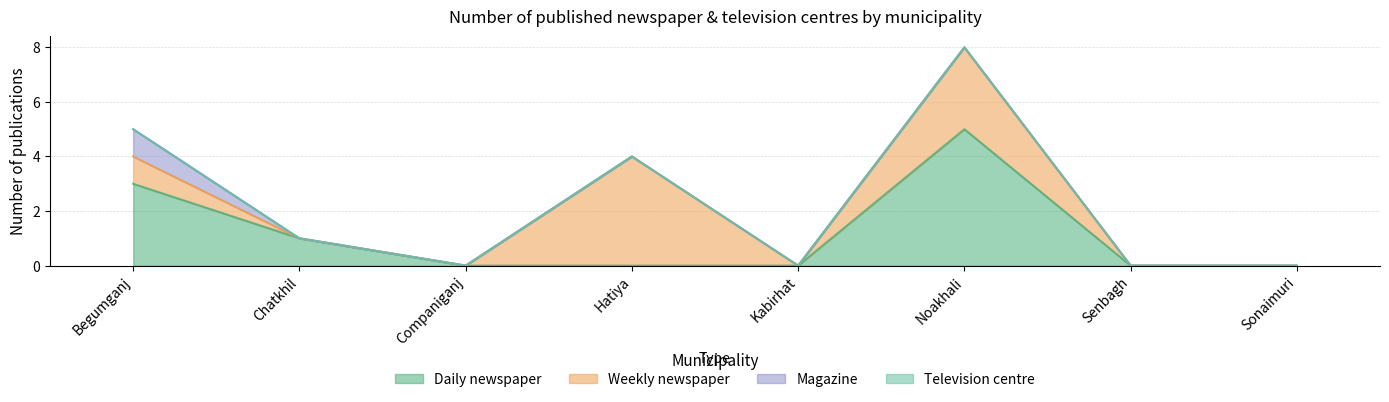

How many categories are shown in the chart?

8